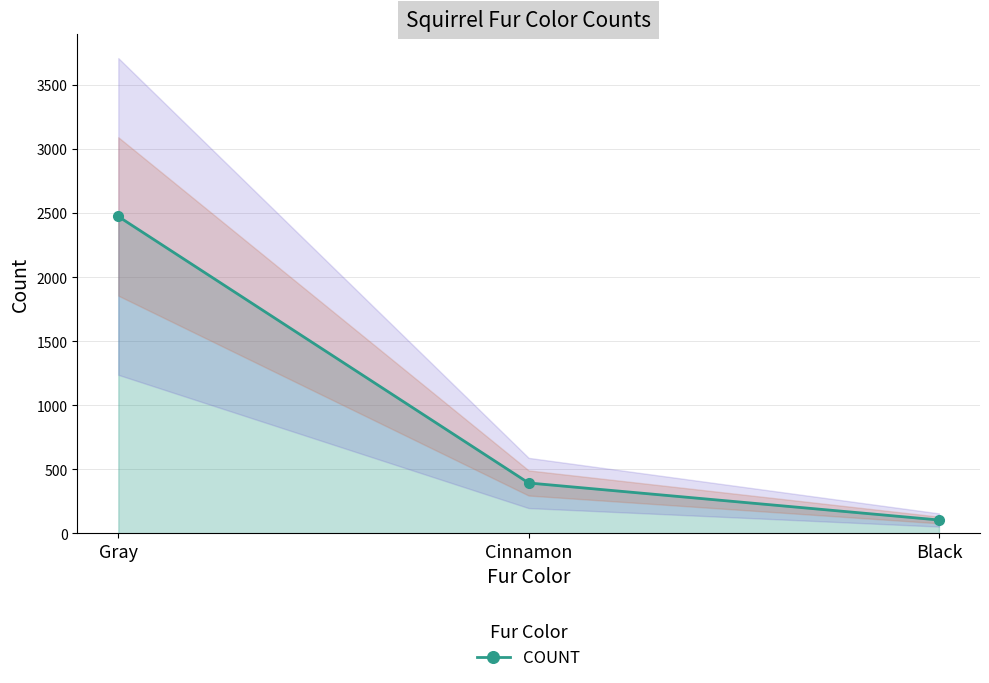

How many data points are less than 392?

1